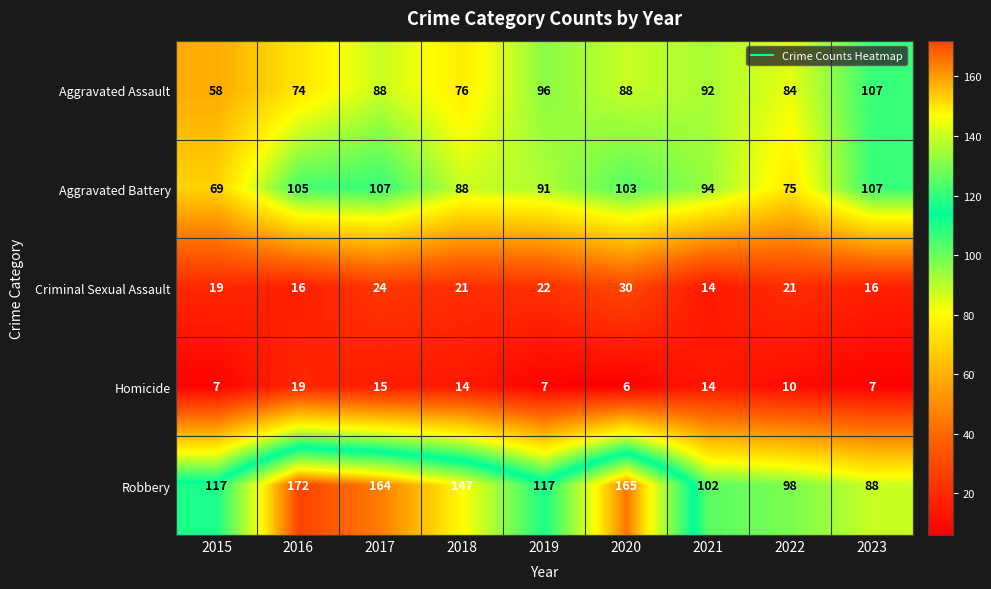

What is the sum of all Aggravated Battery values?

839